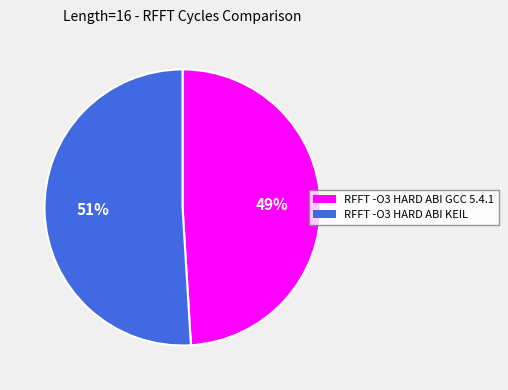

To the nearest percent, what percentage of the pie is RFFT -O3 HARD ABI GCC 5.4.1?

49%